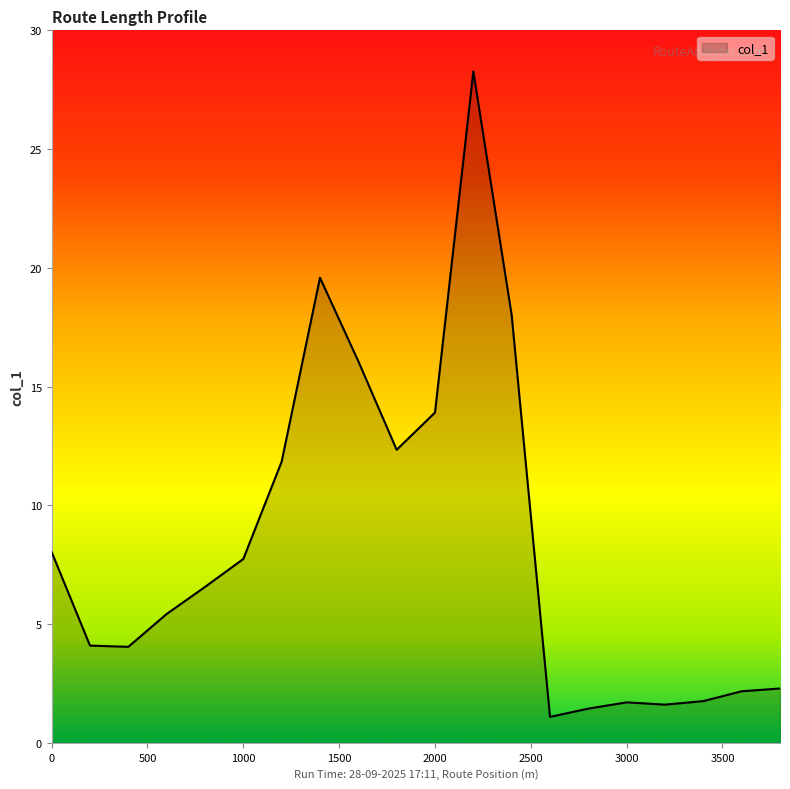

Count the number of categories in the chart.

20